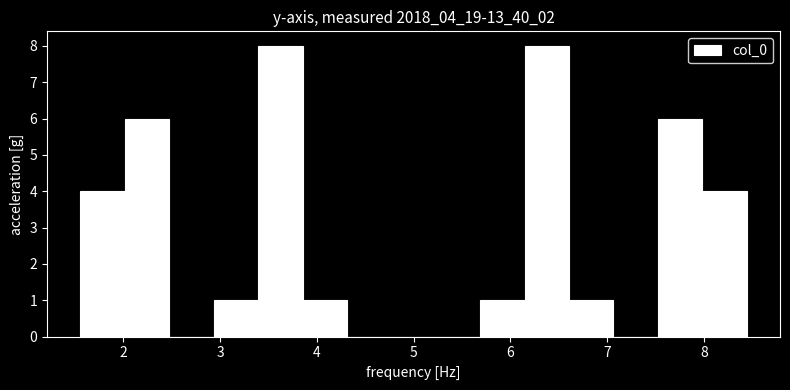

Reading left to right, transcribe this chart: for each bar, give the range it covers on the x-axis and its height. Neither the bar edges nor the heights are printed on the chart, so give them approximately, as read against the axes.

1.6 to 2.0: 4
2.0 to 2.5: 6
2.5 to 2.9: 0
2.9 to 3.4: 1
3.4 to 3.9: 8
3.9 to 4.3: 1
4.3 to 4.8: 0
4.8 to 5.2: 0
5.2 to 5.7: 0
5.7 to 6.1: 1
6.1 to 6.6: 8
6.6 to 7.1: 1
7.1 to 7.5: 0
7.5 to 8.0: 6
8.0 to 8.4: 4